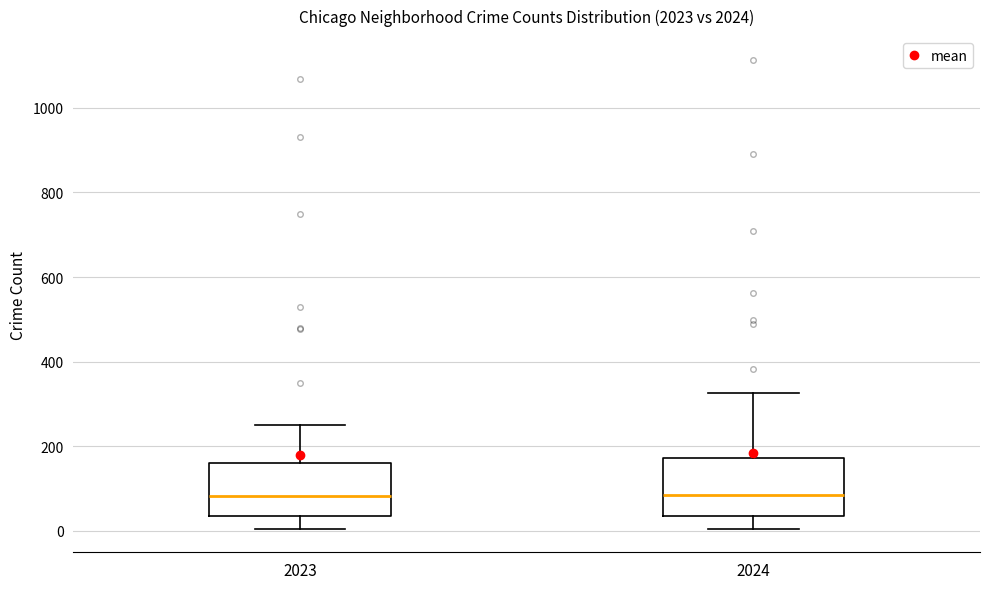

Reading left to right, read every box against the y-axis: the position of its median line, the range the box covers, and the ends of its whiskers. The values are not printed on the chart, so give them approximately, as read against the axis.

2023: median 80, box 40 to 160, whiskers 0 to 260
2024: median 80, box 40 to 180, whiskers 0 to 320